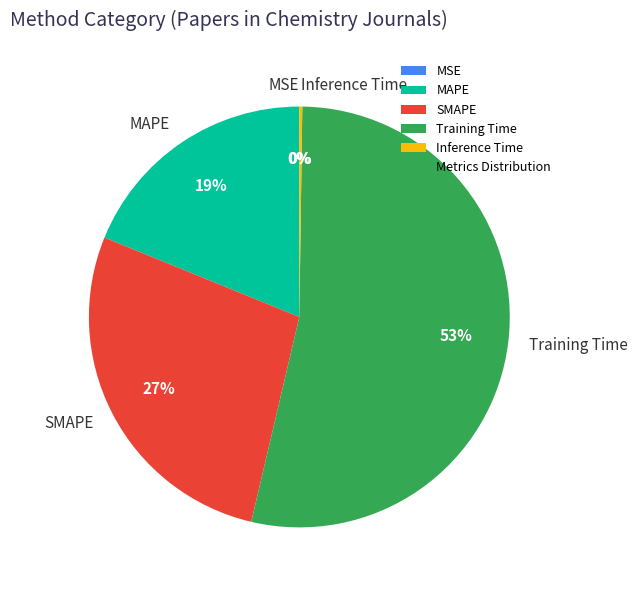

What is the largest slice in the pie chart?

Training Time